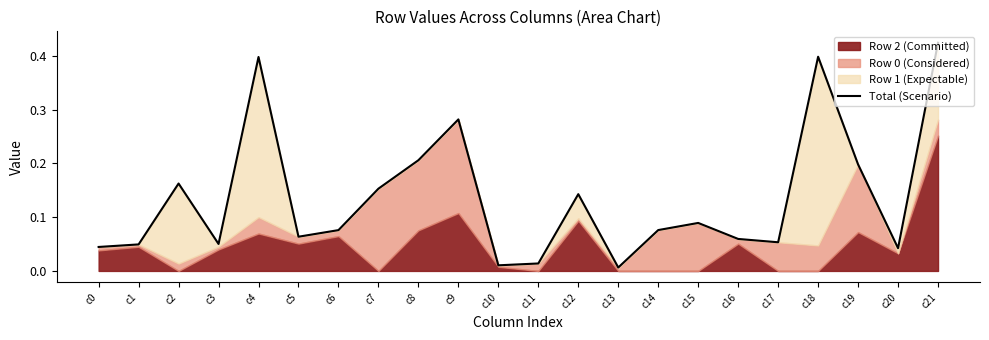

What is the average value?

0.1